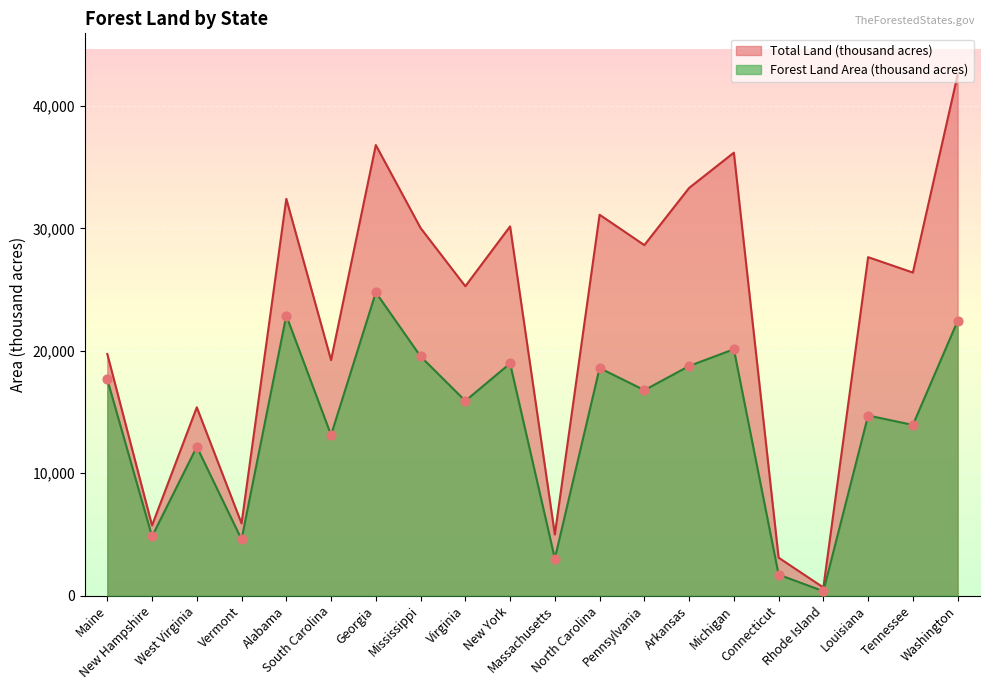

What is the total value across all series at New Hampshire?

10562